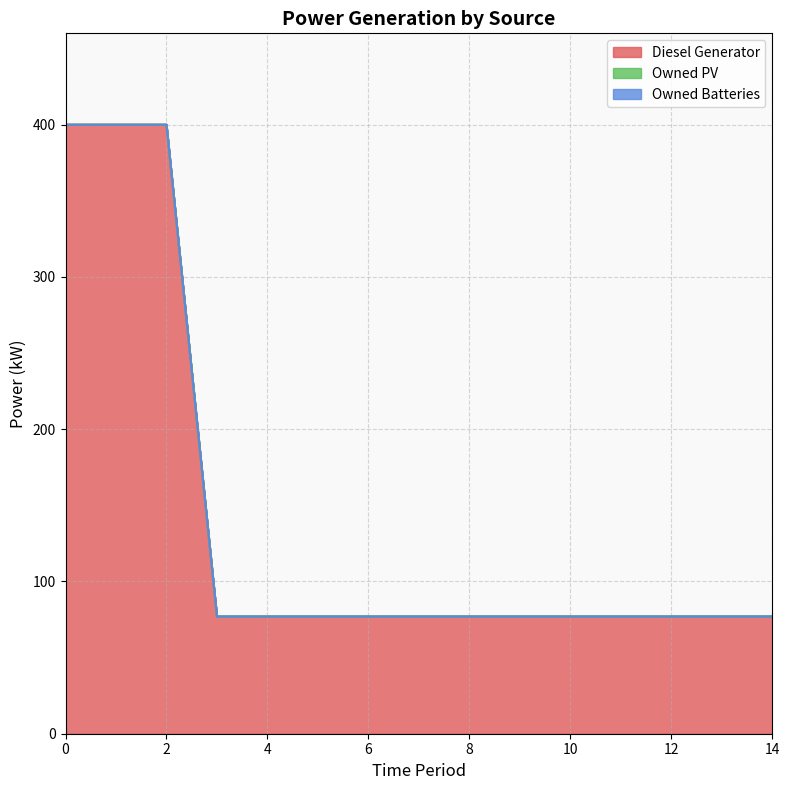

Reading left to right, transcribe all the data shown in this chart.

Diesel Generator: 400.0	400.0	400.0	77.0	77.0	77.0	77.0	77.0	77.0	77.0	77.0	77.0	77.0	77.0	77.0
Owned PV: 0.0	0.0	0.0	0.0	0.0	0.0	0.0	0.0	0.0	0.0	0.0	0.0	0.0	0.0	0.0
Owned Batteries: 0.0	0.0	0.0	0.0	0.0	0.0	0.0	0.0	0.0	0.0	0.0	0.0	0.0	0.0	0.0